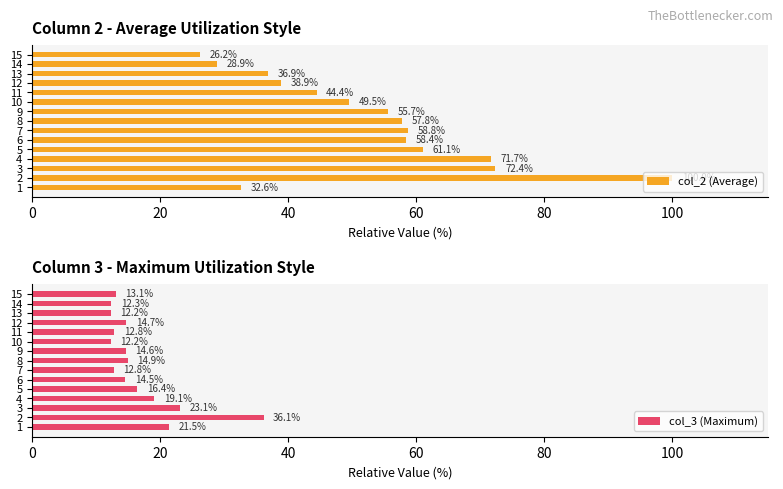

How many values in the col_3 (Maximum) series exceed 14?

9